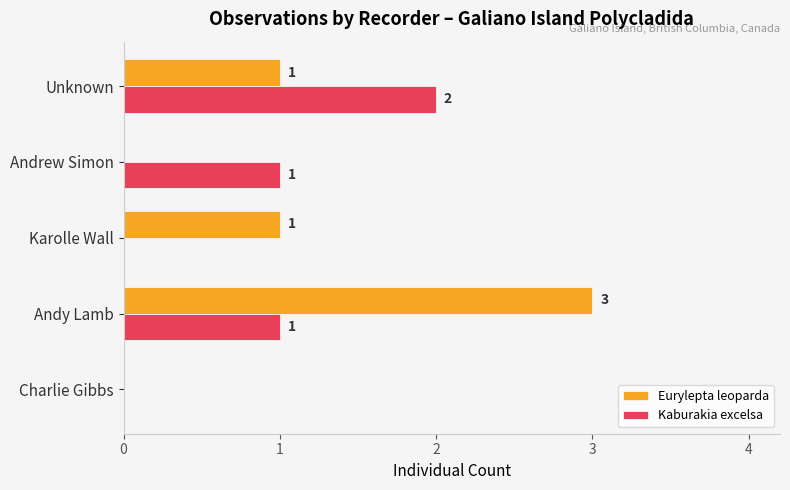

The Eurylepta leoparda series shows 1 at Karolle Wall. True or false?

True